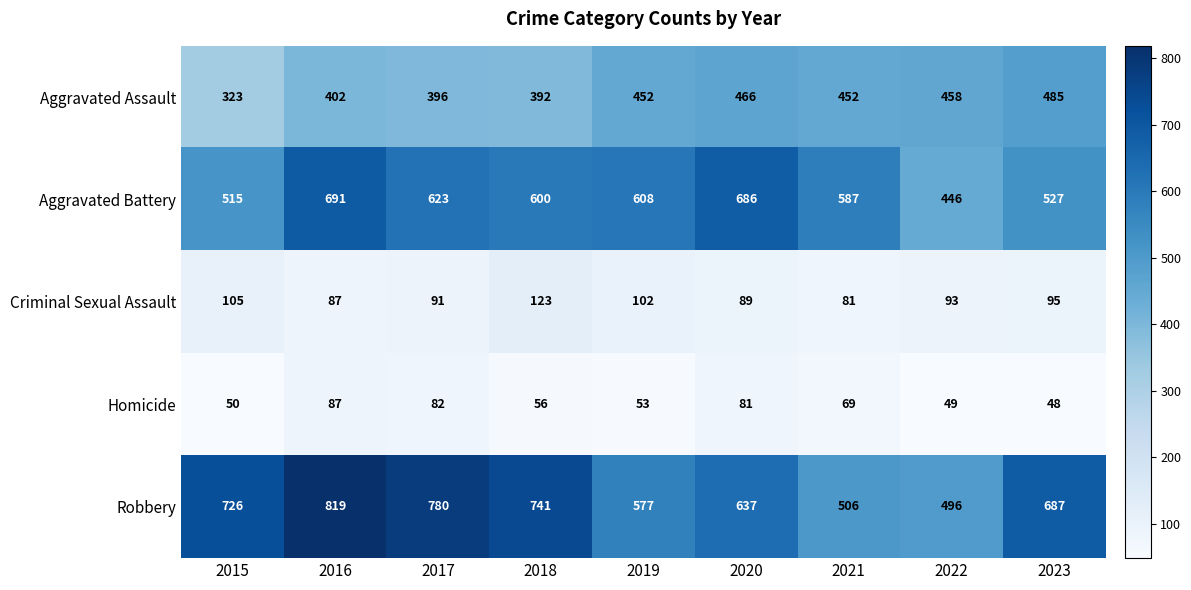

At how many categories does at least one series exceed 231?

9